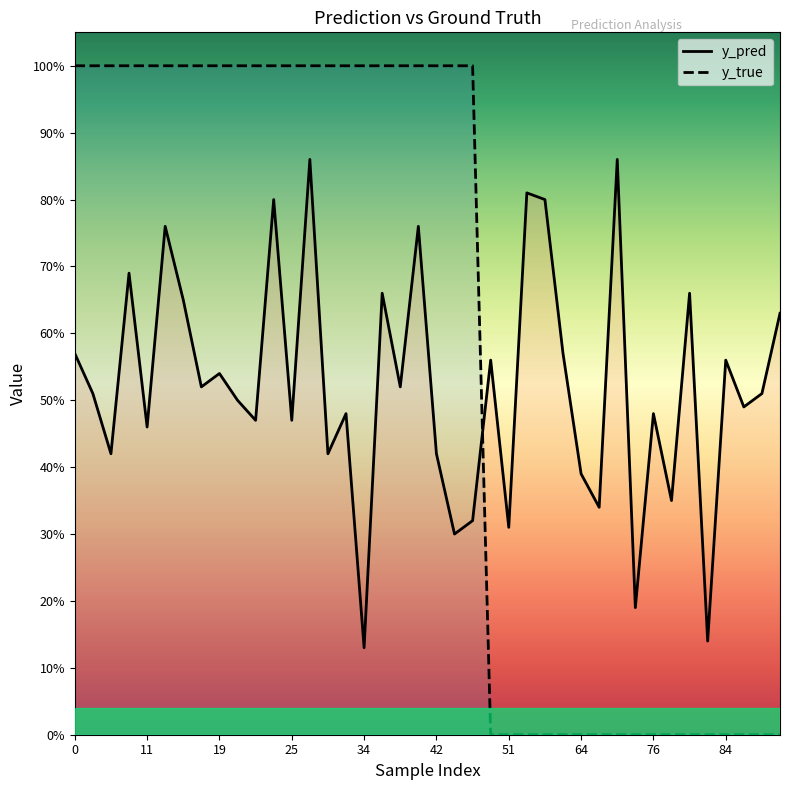

Is it true that y_pred equals 0.1 at 81?

False